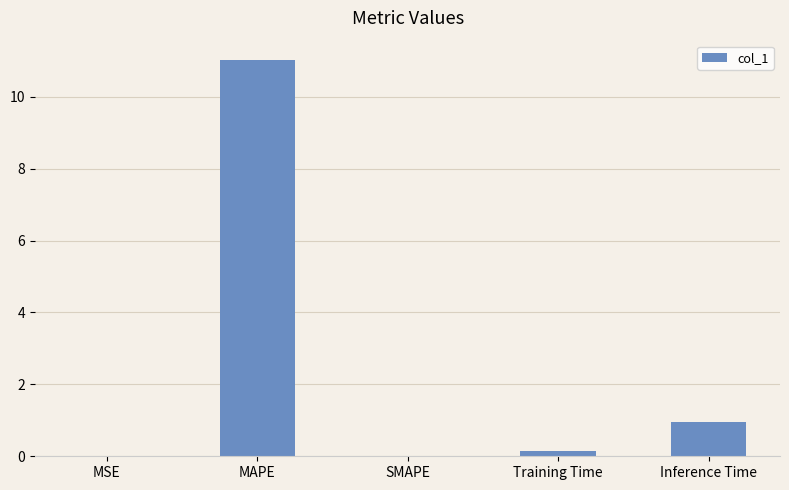

What is the greatest value displayed?

11.0